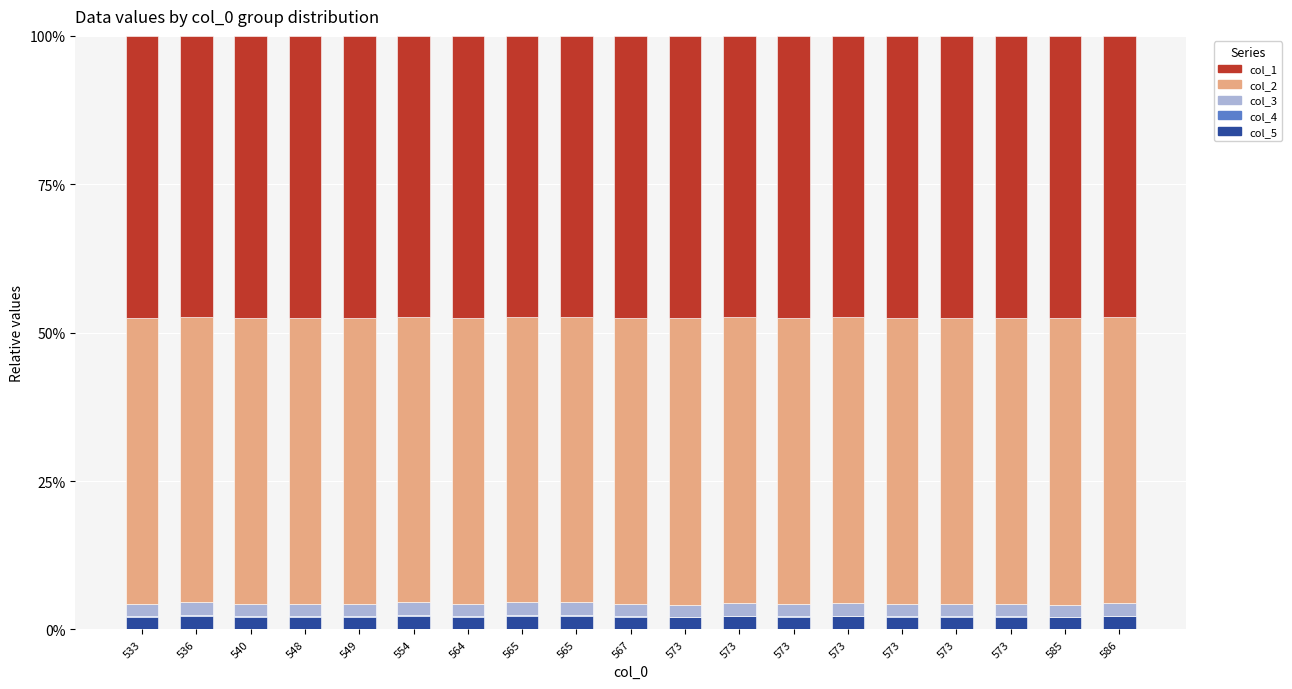

At how many categories does at least one series exceed 37?

19